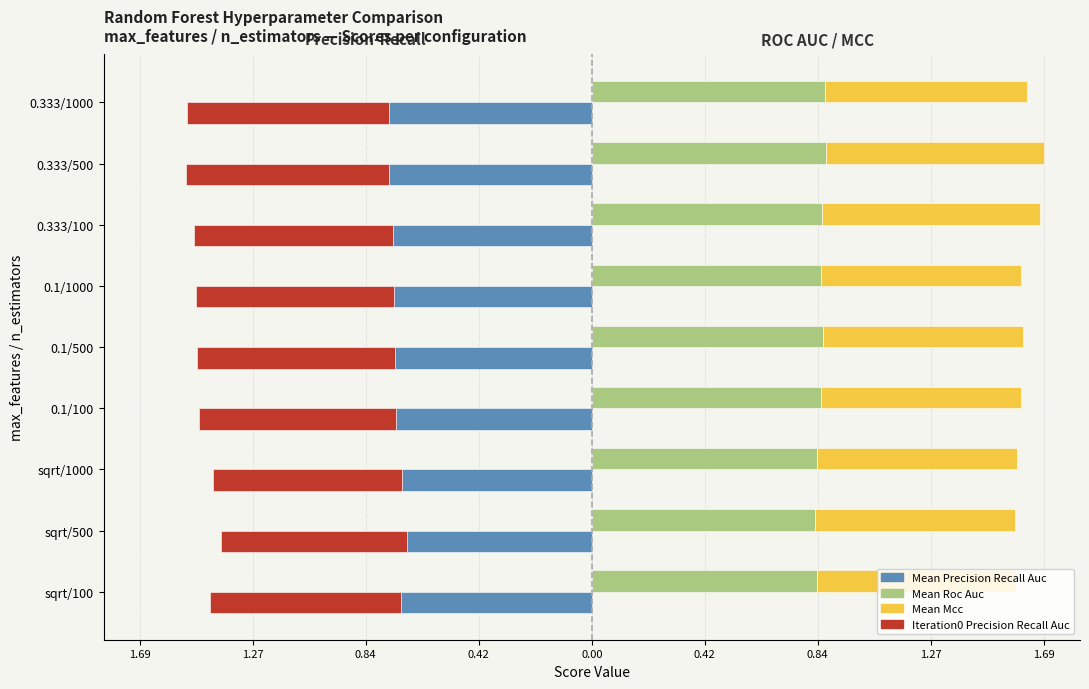

At 0.1/500, list the series in order from smallest to largest.

Mean Precision Recall Auc, Iteration0 Precision Recall Auc, Mean Mcc, Mean Roc Auc